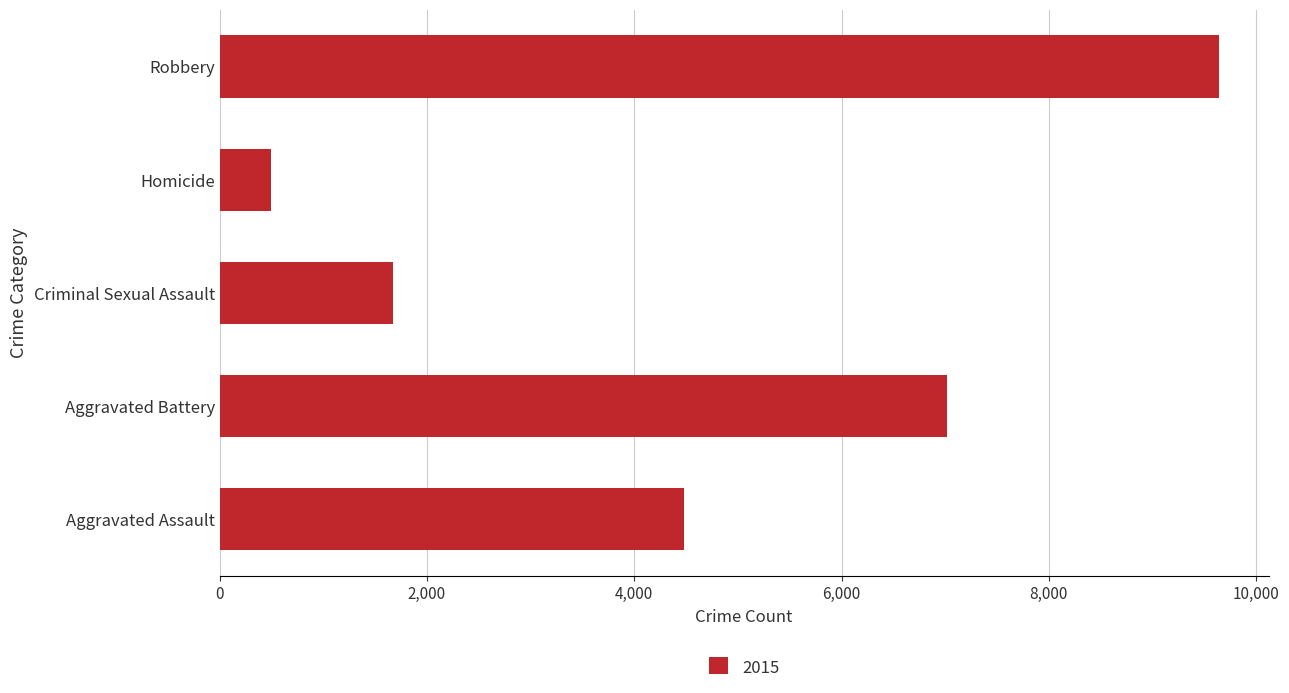

What is the change in value from Aggravated Assault to Criminal Sexual Assault?

-2812